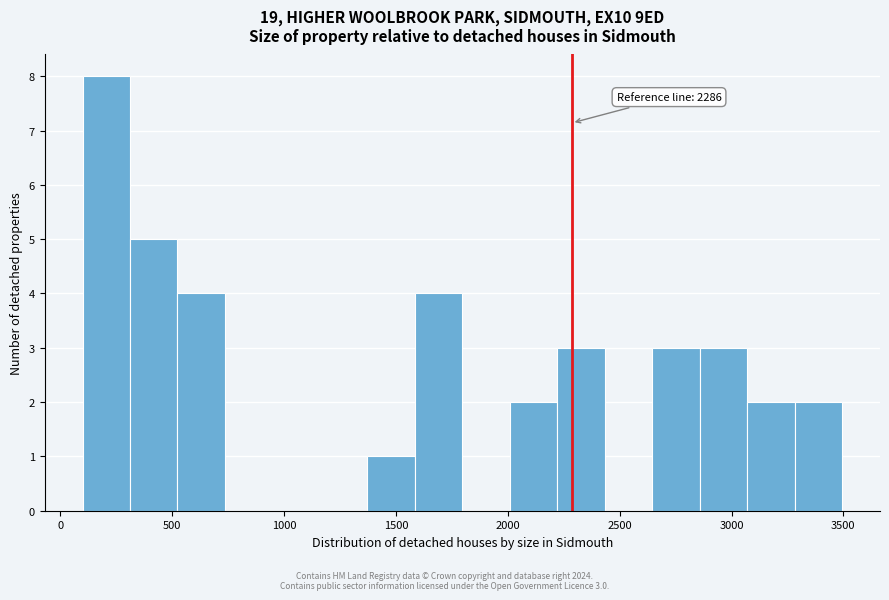

Which range on the x-axis has the tallest bar?

100 to 300